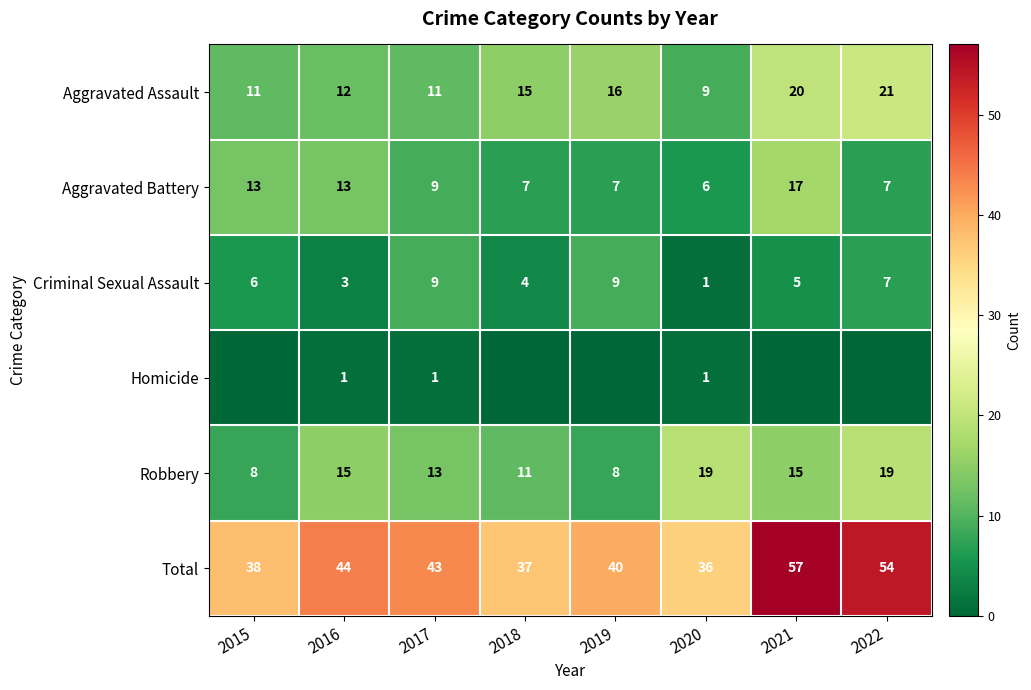

At which label does Aggravated Assault reach its minimum?

2020